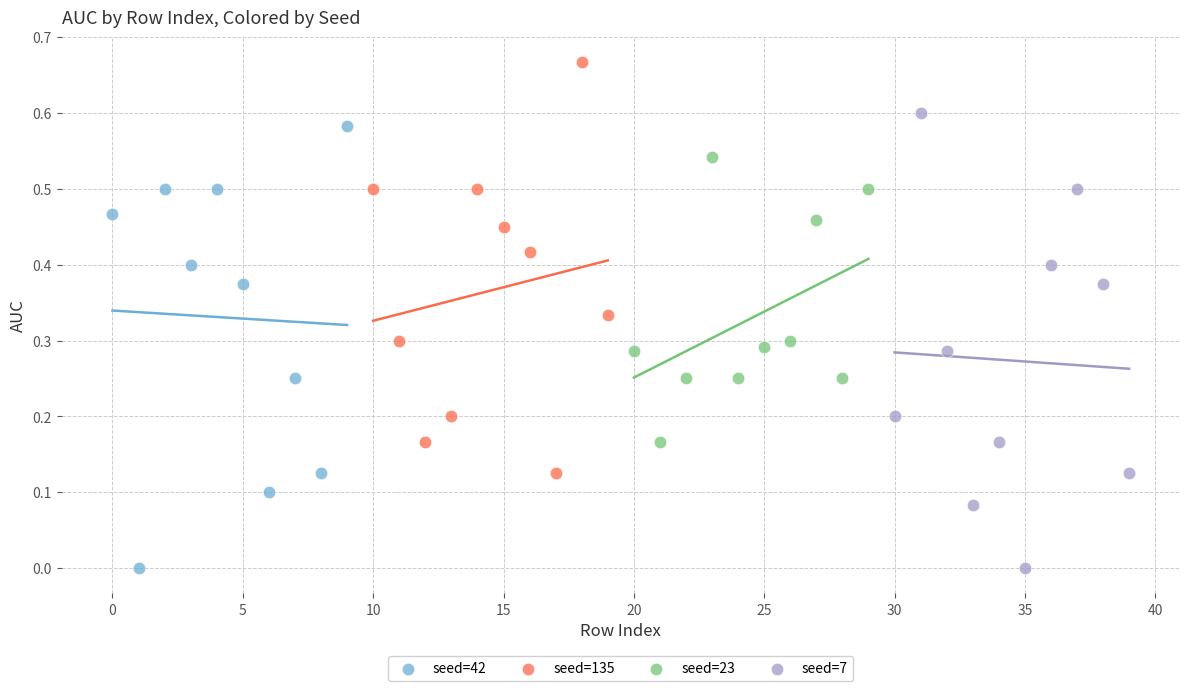

Which series reaches the maximum Y coordinate?

seed=135